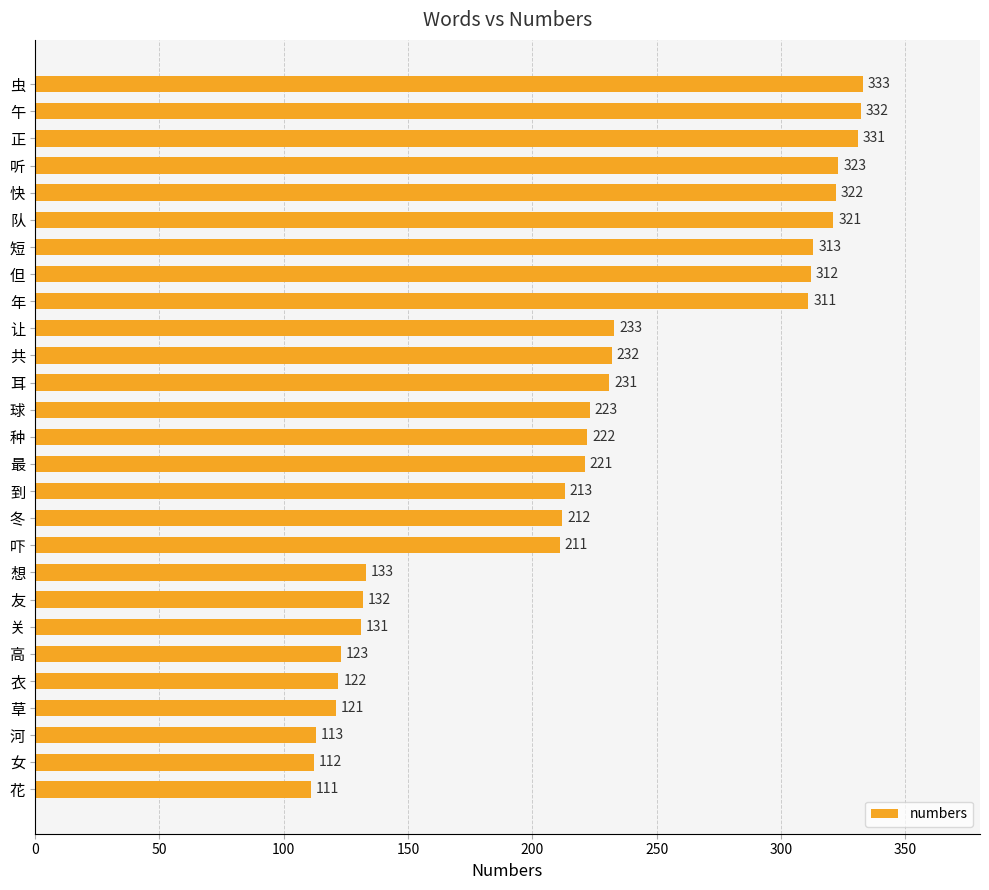

Reading bottom to top, what are all the values shown in this chart?

花=111	女=112	河=113	草=121	衣=122	高=123	关=131	友=132	想=133	吓=211	冬=212	到=213	最=221	种=222	球=223	耳=231	共=232	让=233	年=311	但=312	短=313	队=321	快=322	听=323	正=331	午=332	虫=333